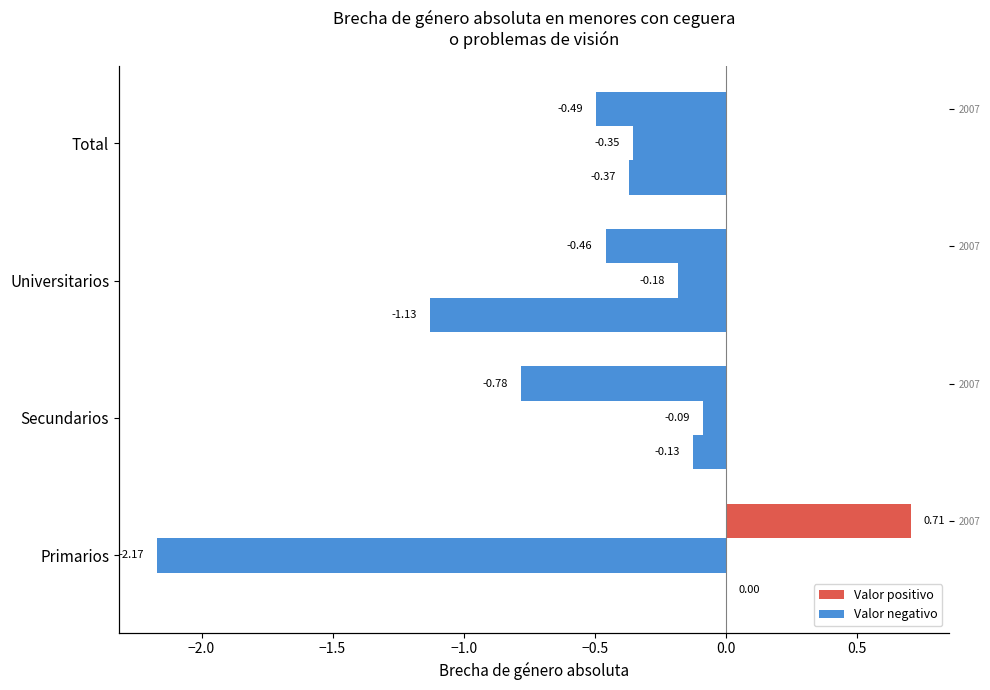

What is the lowest value of the 2012 series?

-2.2